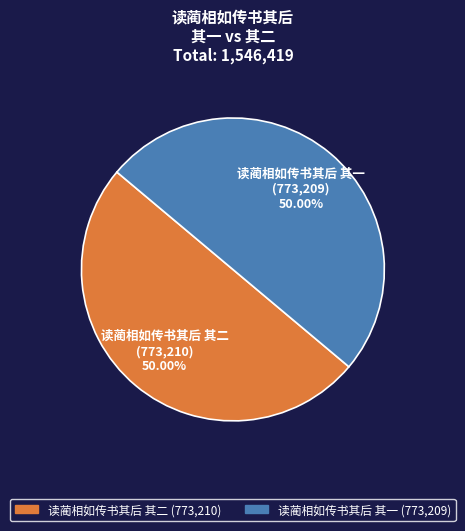

True or false: 读蔺相如传书其后 其二 accounts for 50% of the total.

True